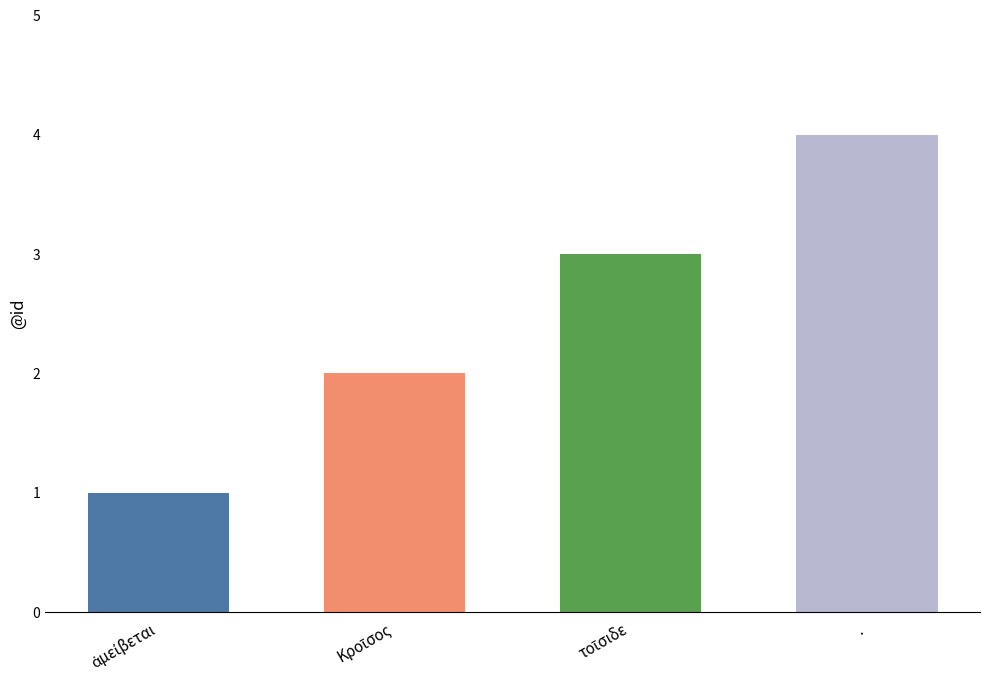

What is the sum of all values?

10